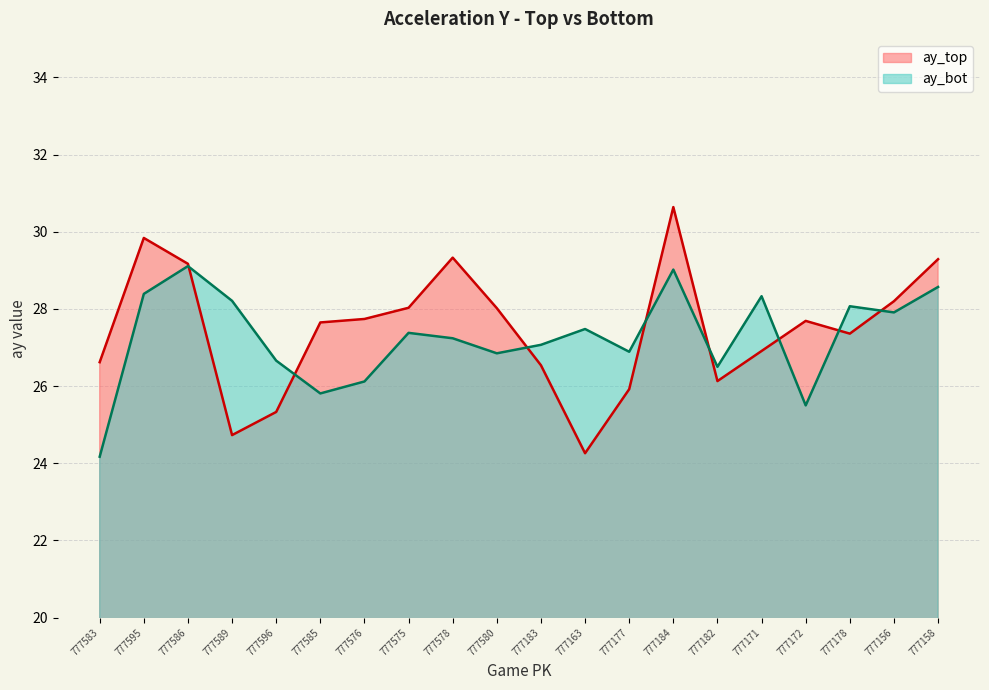

Reading left to right, extract all data points from this chart.

ay_top: 26.6	29.8	29.2	24.7	25.3	27.6	27.7	28.0	29.3	28.0	26.5	24.3	25.9	30.6	26.1	26.9	27.7	27.4	28.2	29.3
ay_bot: 24.2	28.4	29.1	28.2	26.7	25.8	26.1	27.4	27.2	26.9	27.1	27.5	26.9	29.0	26.5	28.3	25.5	28.1	27.9	28.6